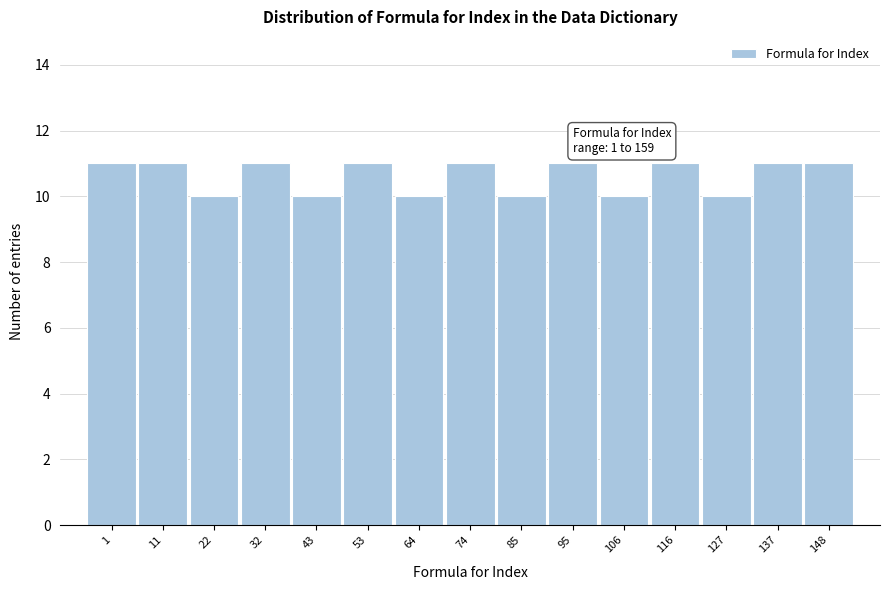

Reading left to right, extract all data points from this chart.

1=11	11=11	22=10	32=11	43=10	53=11	64=10	74=11	85=10	95=11	106=10	116=11	127=10	137=11	148=11